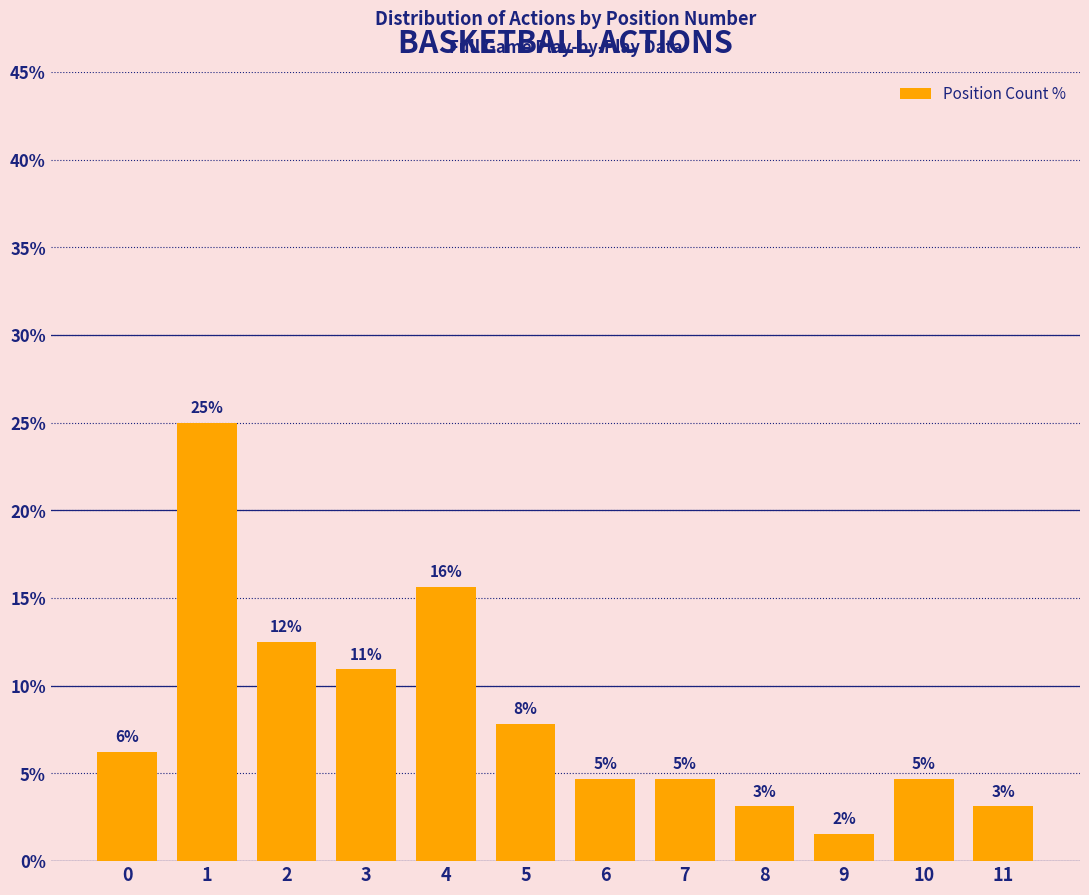

Read the value at 6.

4.7